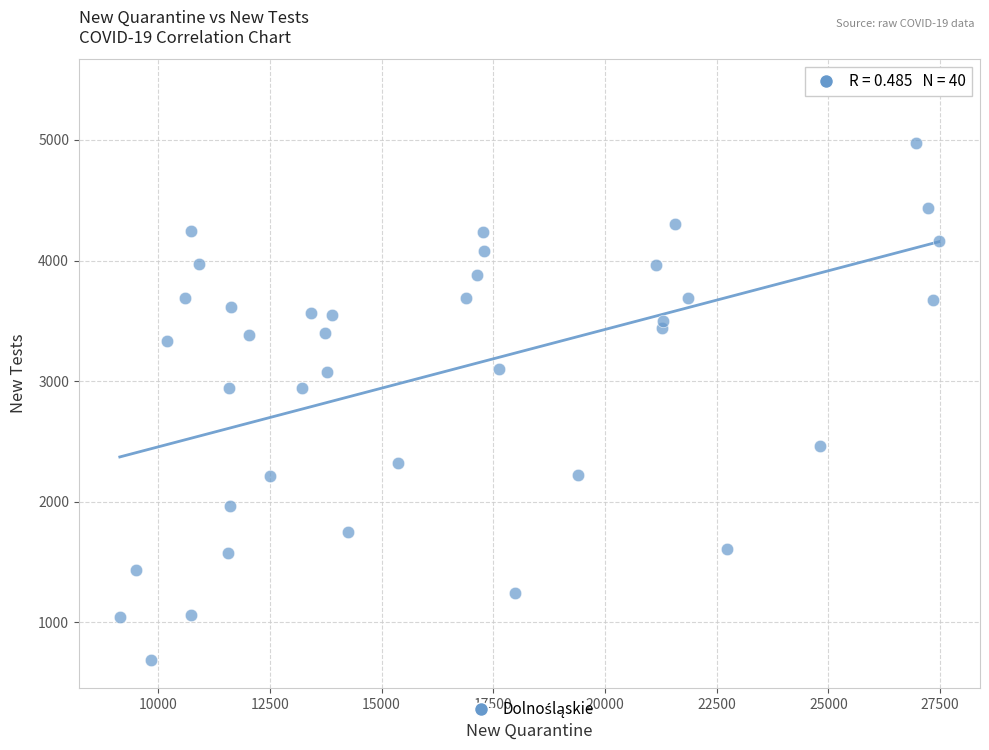

What is the range of Y values (max minus min)?

4740